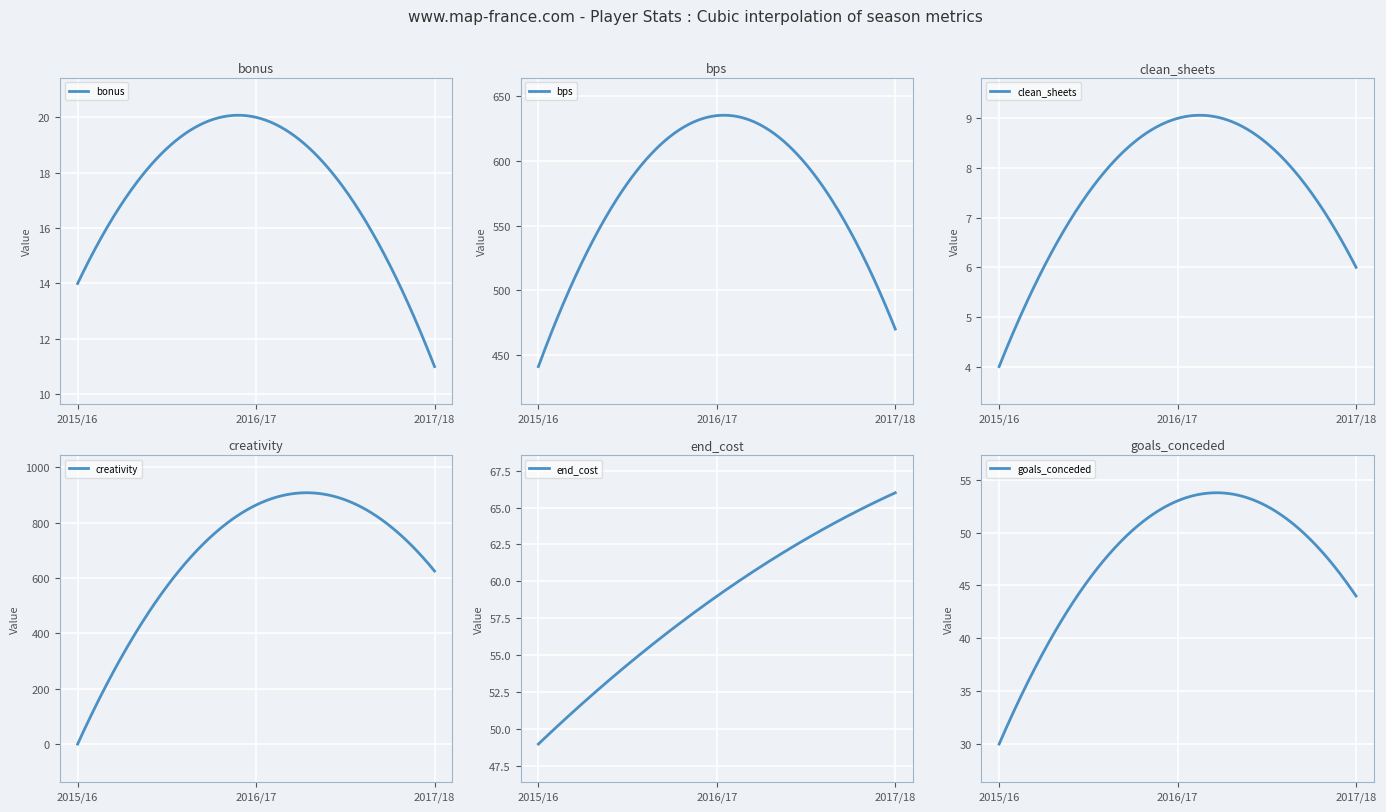

What is the sum of the end_cost values at 2017/18 and 2015/16?

115.0